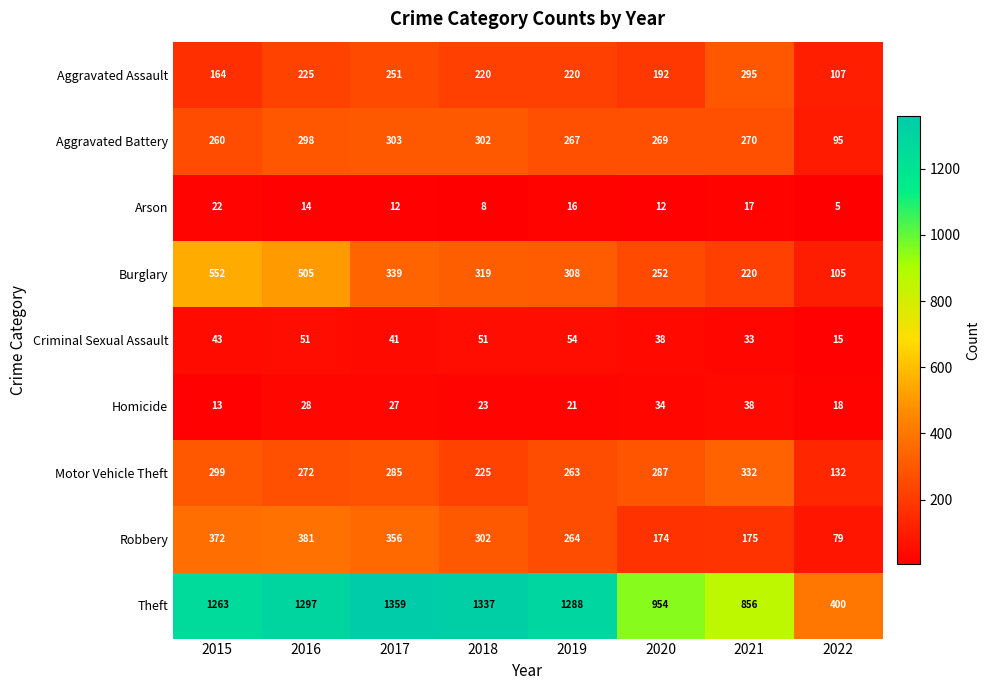

Is it true that Theft equals 1288 at 2019?

True